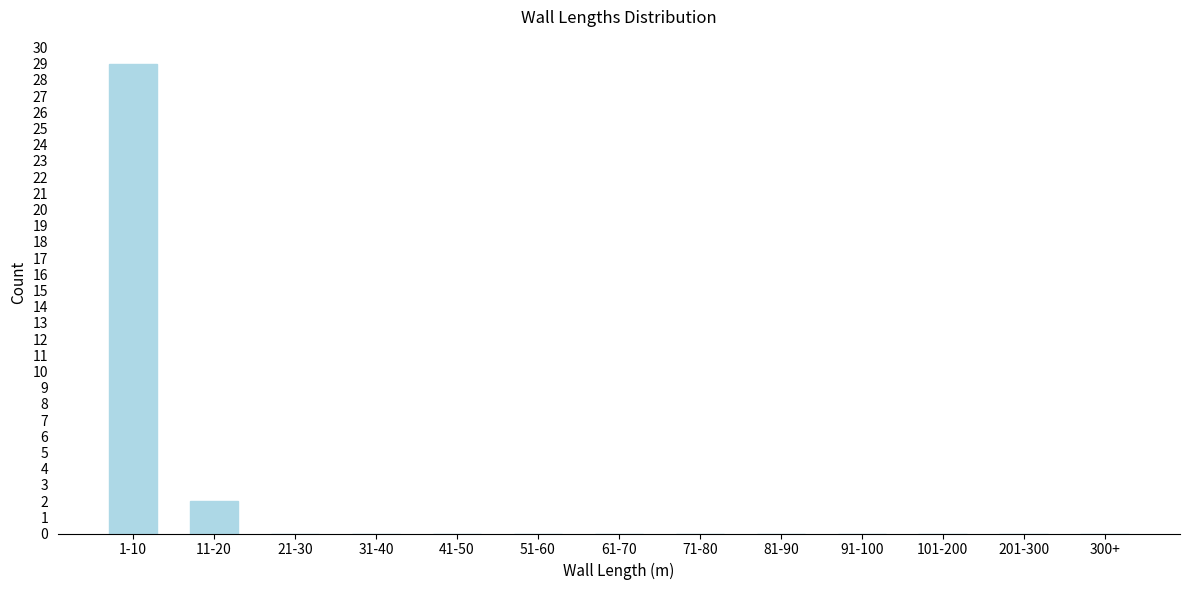

Reading left to right, extract all data points from this chart.

1-10=29	11-20=2	21-30=0	31-40=0	41-50=0	51-60=0	61-70=0	71-80=0	81-90=0	91-100=0	101-200=0	201-300=0	300+=0